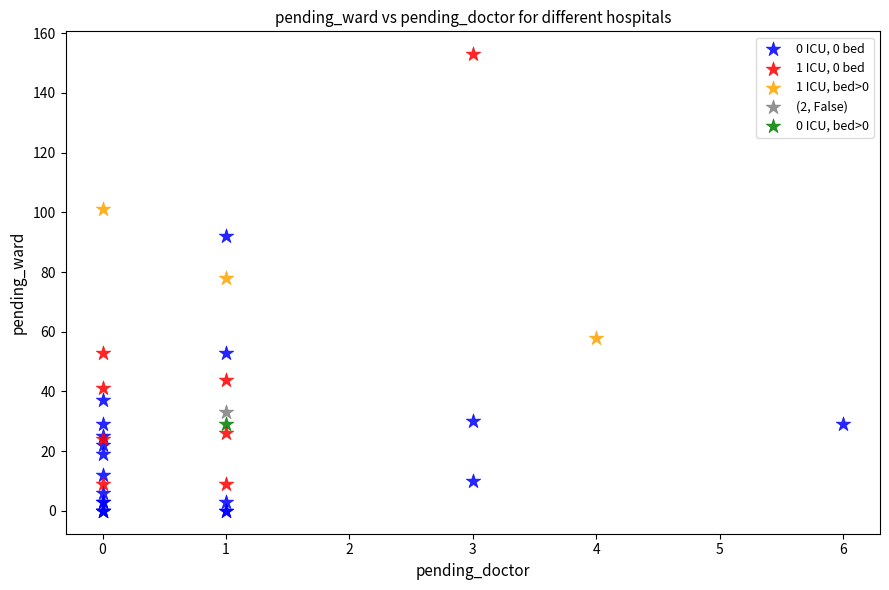

Which series contains the highest Y value?

1 ICU, 0 bed